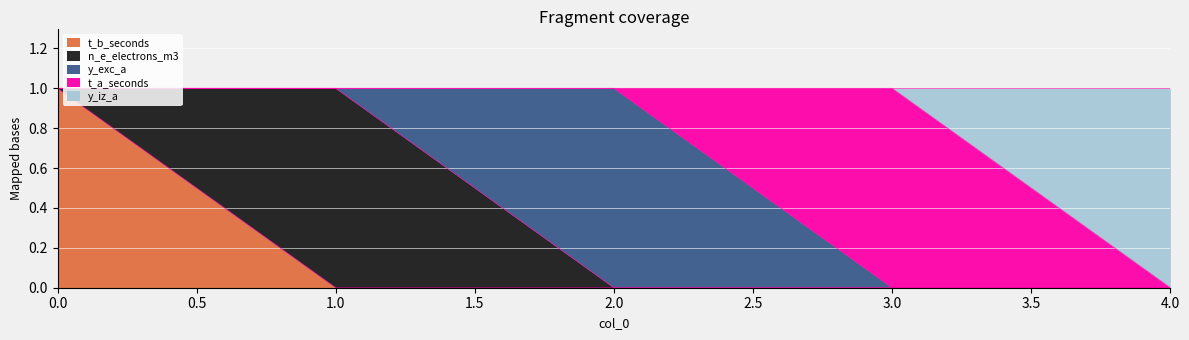

Count the t_b_seconds values in the range 0 to 1.

5